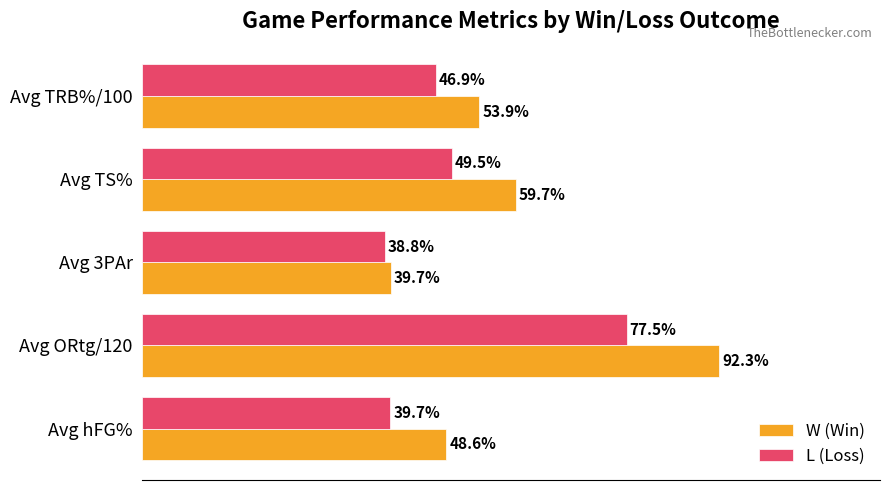

What are all the series names shown in the legend?

W (Win), L (Loss)